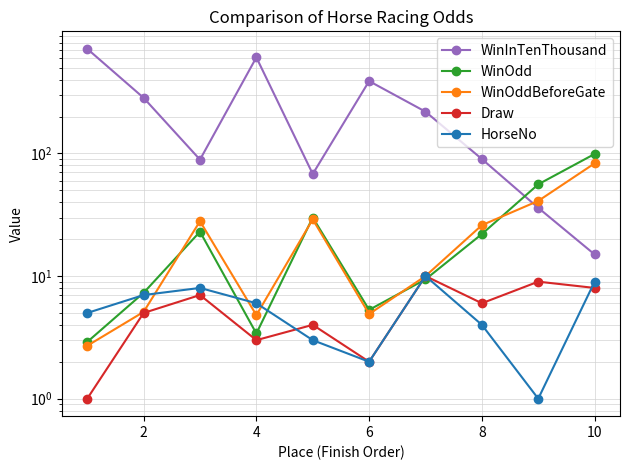

Reading left to right, transcribe all the data shown in this chart.

WinInTenThousand: 713.0	284.0	89.0	607.0	68.0	389.0	219.0	90.0	36.0	15.0
WinOdd: 2.9	7.3	23.0	3.4	30.0	5.3	9.4	22.0	56.0	99.0
WinOddBeforeGate: 2.7	5.1	28.0	4.8	29.0	4.9	10.0	26.0	41.0	83.0
Draw: 1.0	5.0	7.0	3.0	4.0	2.0	10.0	6.0	9.0	8.0
HorseNo: 5.0	7.0	8.0	6.0	3.0	2.0	10.0	4.0	1.0	9.0